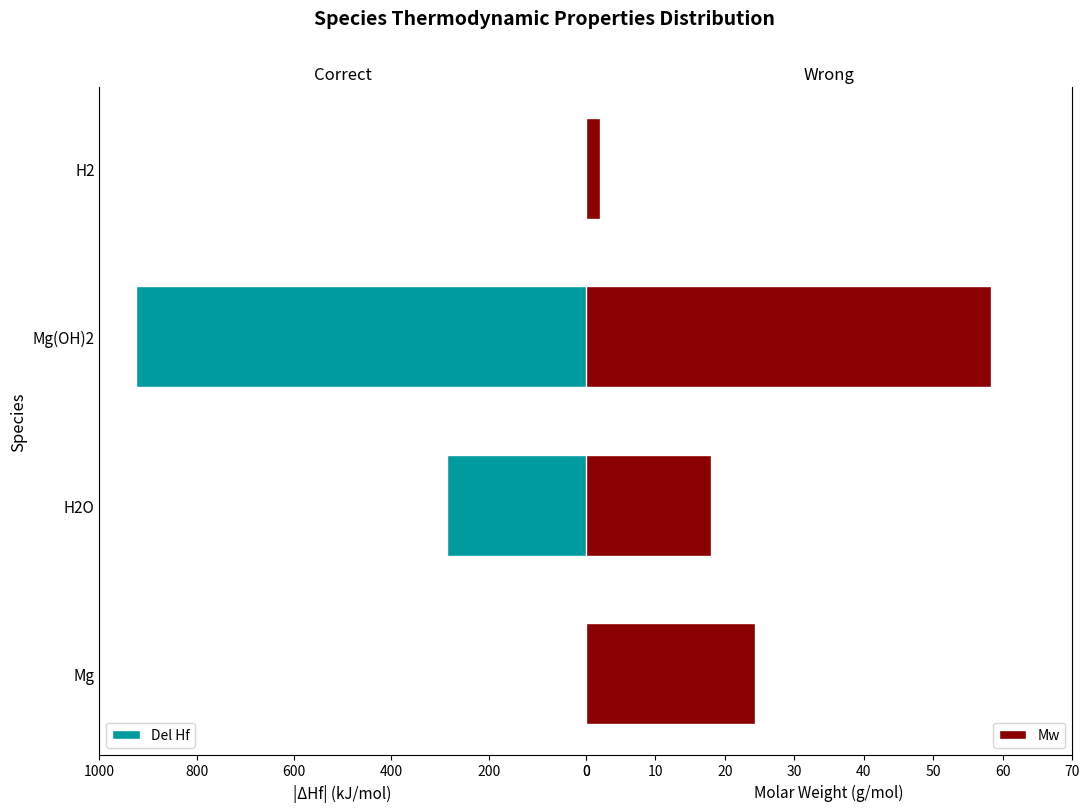

The Del Hf series shows 0.0 at Mg. True or false?

True